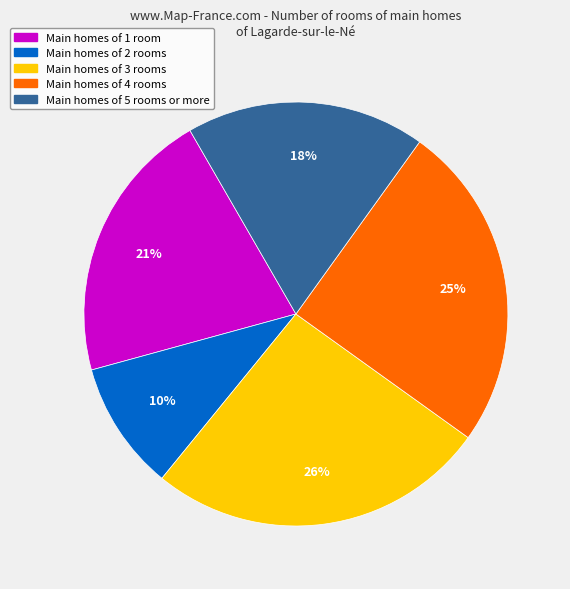

To the nearest percent, what is the average slice percentage?

20%